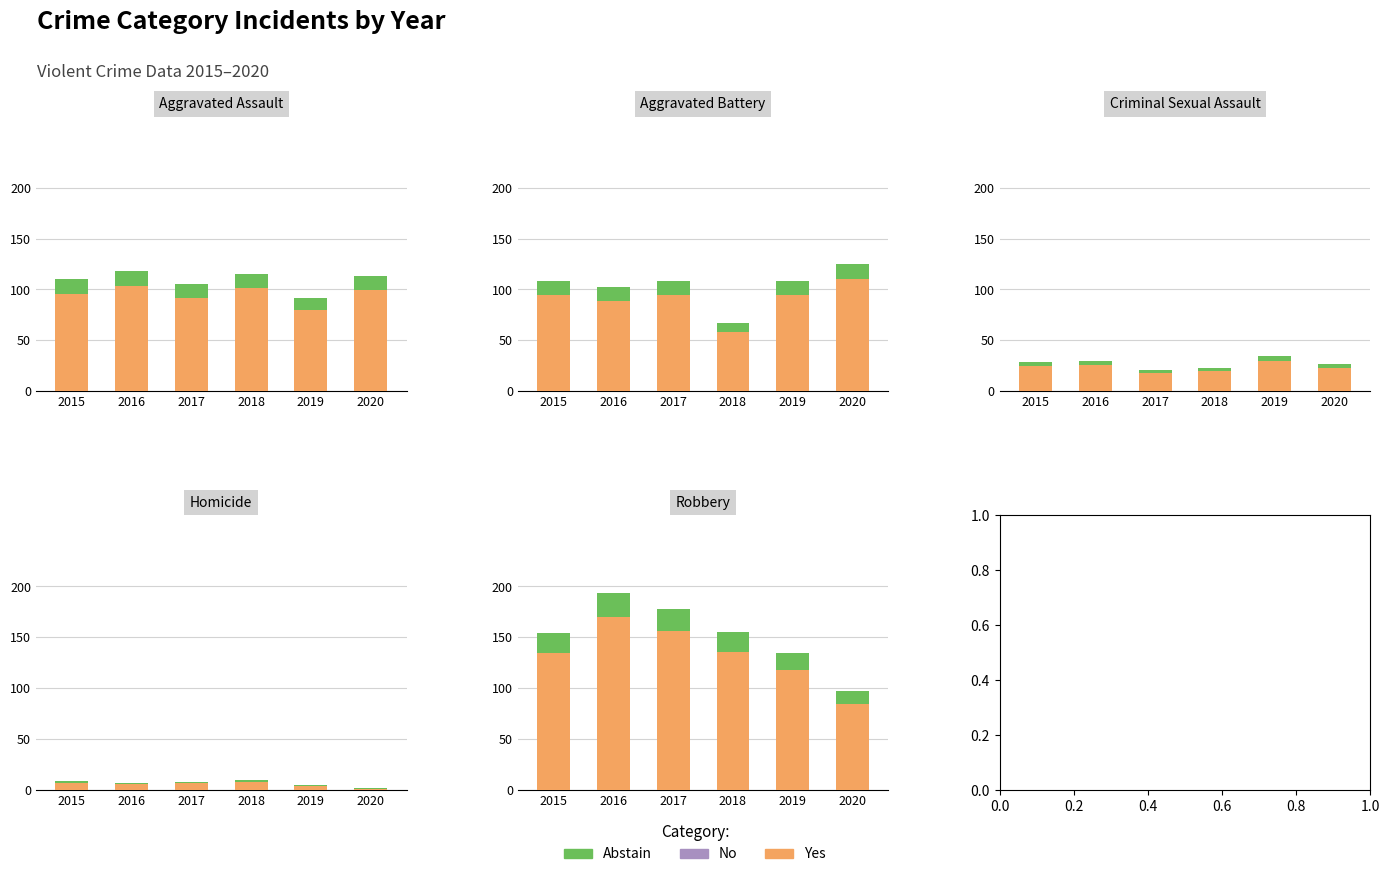

What is the total value across all series at 2016?

194